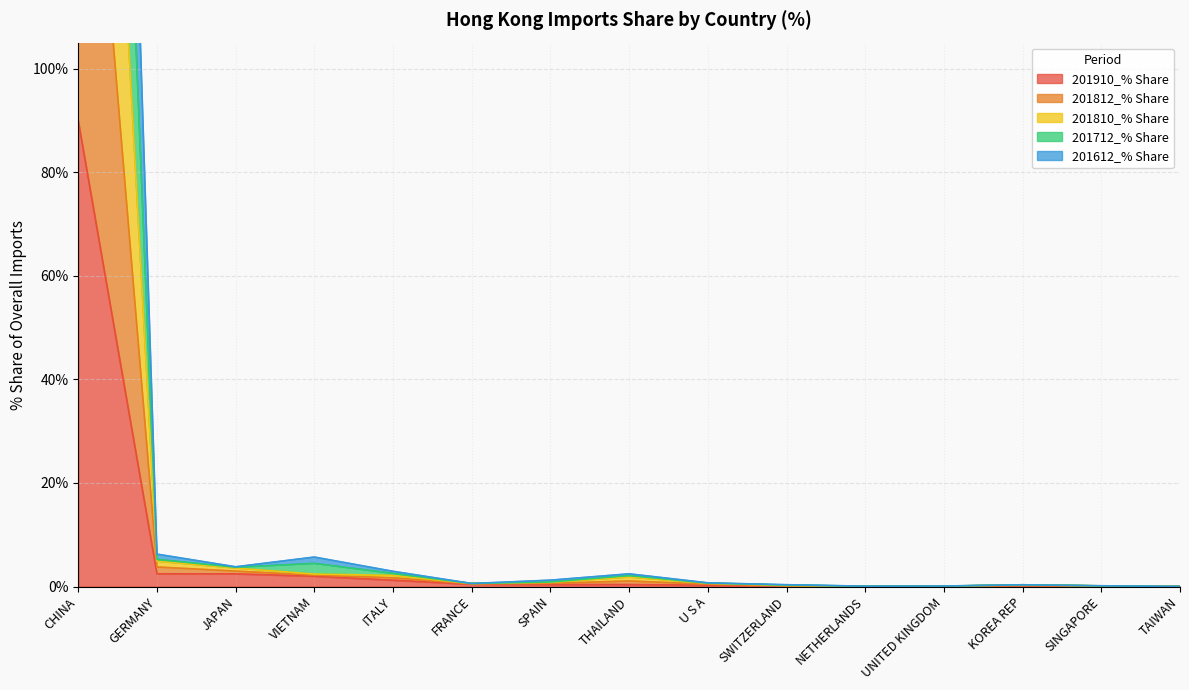

At which category does 201712_% Share reach its first local peak?

VIETNAM